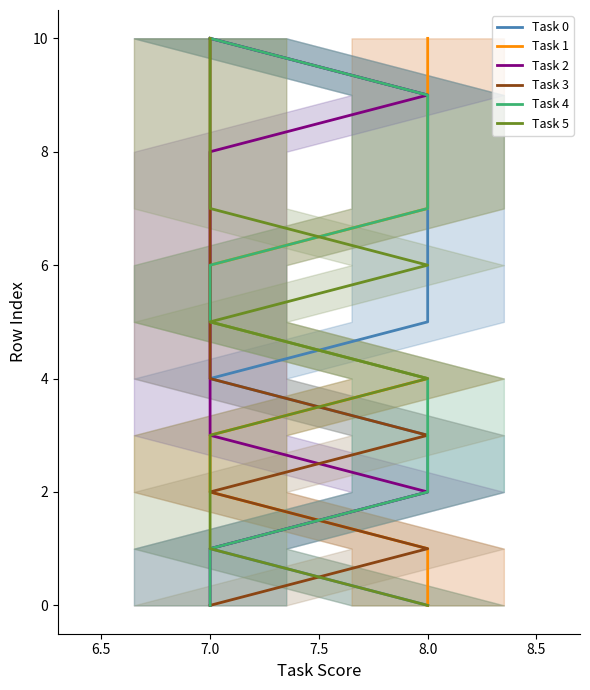

What is the difference between the maximum and minimum values in the Task 5 series?

10